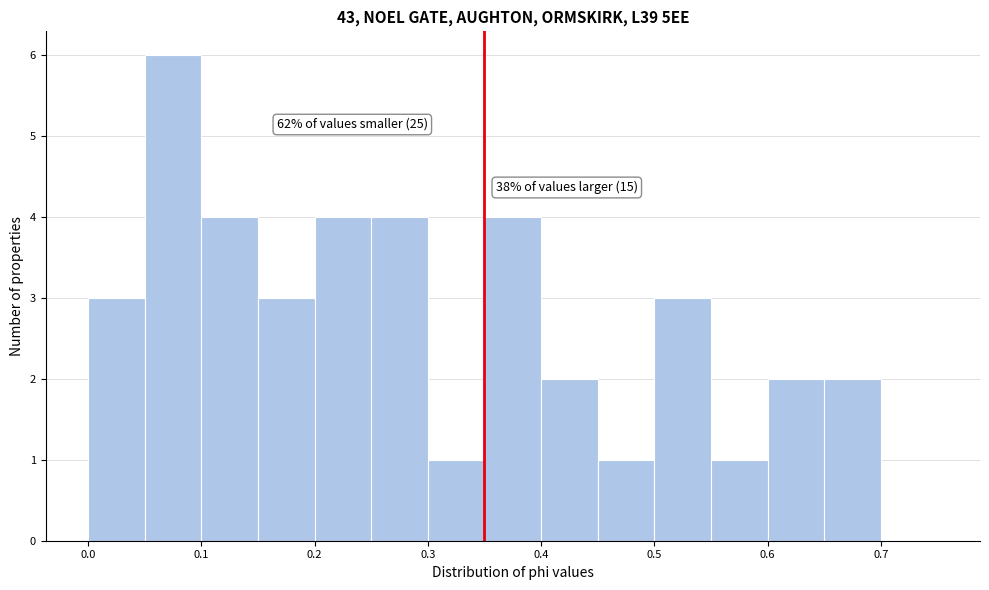

Over which range of the x-axis is the bar tallest?

0.05 to 0.10